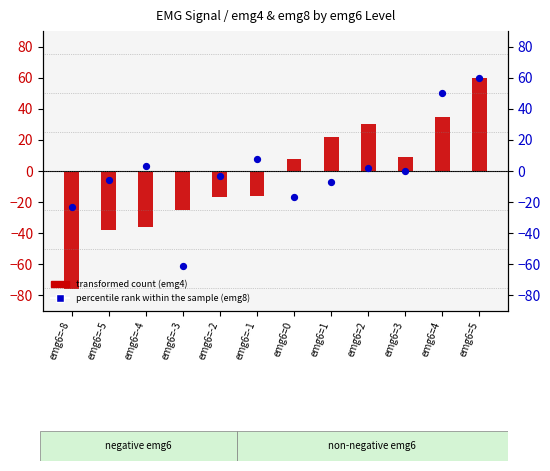

Which series has the largest Y range (max minus min)?

mean emg4 (transformed count)